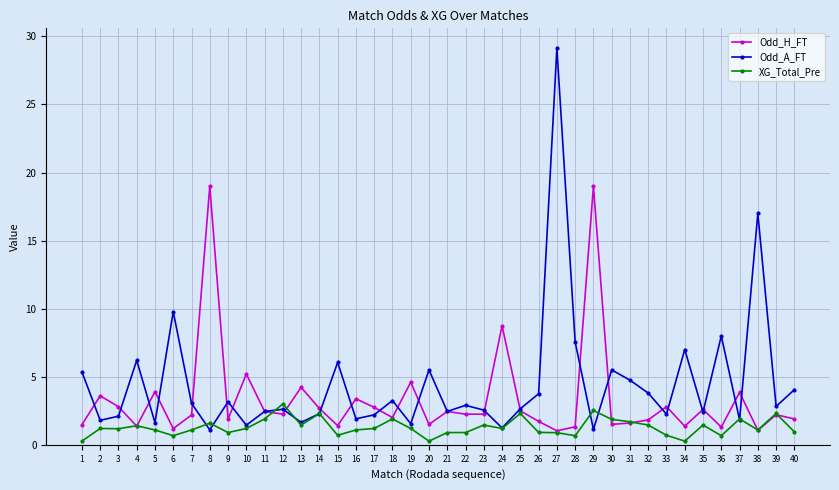

What is the sum of all Odd_H_FT values?

133.1